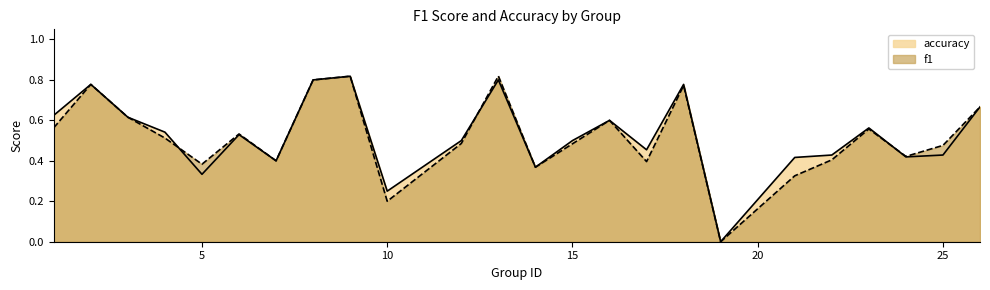

Between 25 and 4, which is larger?

4